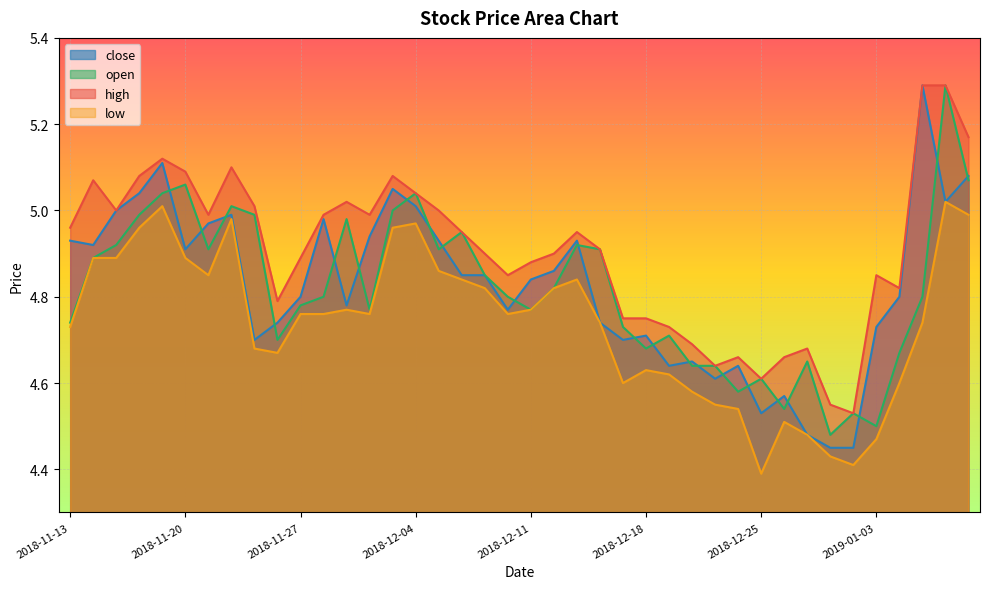

What is the difference between the highest and lowest values at 2018-11-16?

0.1